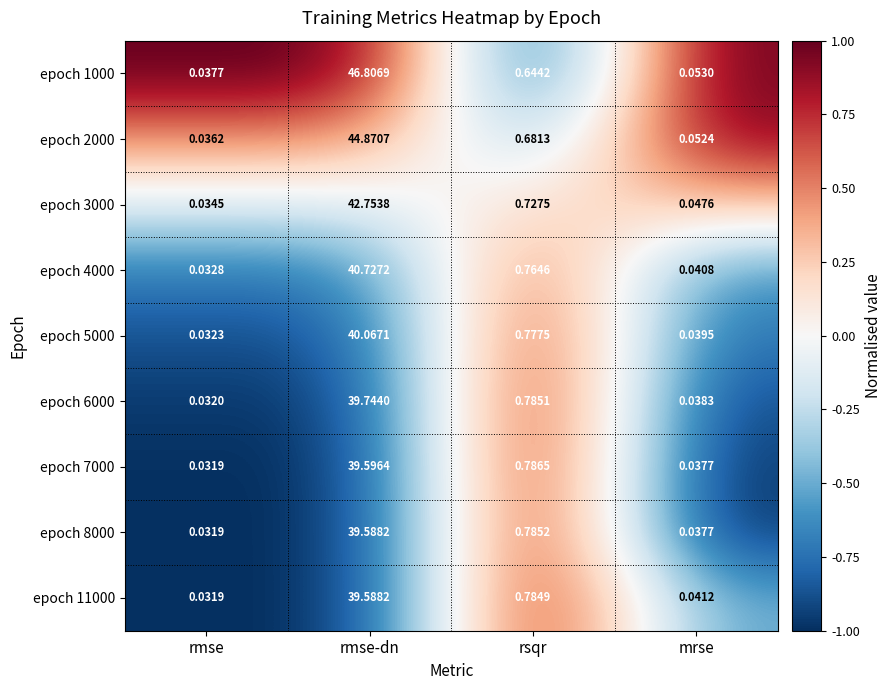

Count the number of categories in the chart.

4